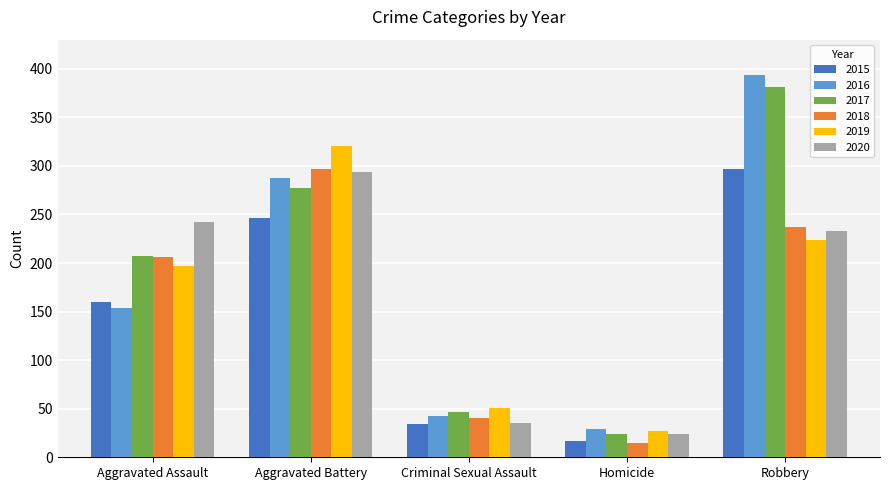

What is the difference between the 2016 values at Aggravated Assault and Aggravated Battery?

134